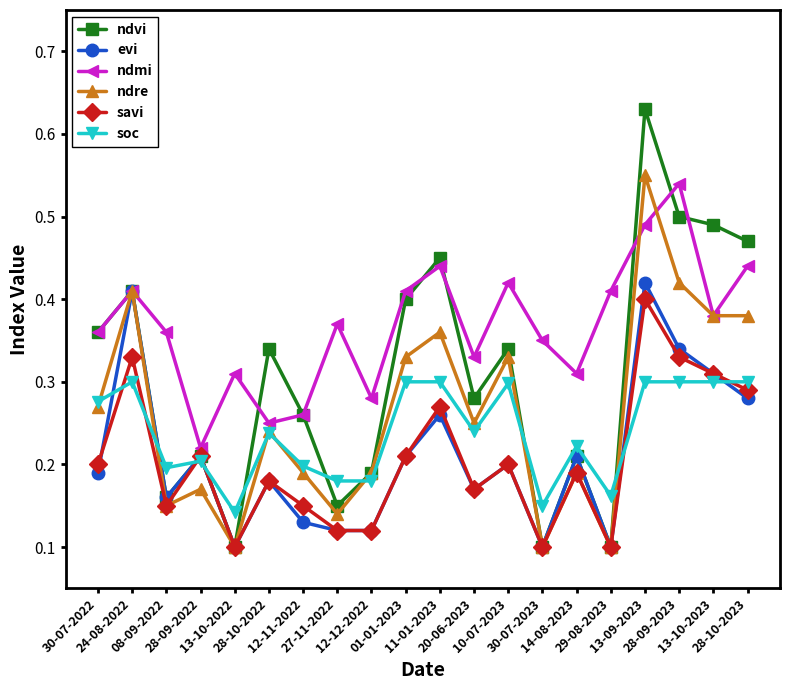

True or false: ndvi has a value of 0.1 at 12-12-2022.

False